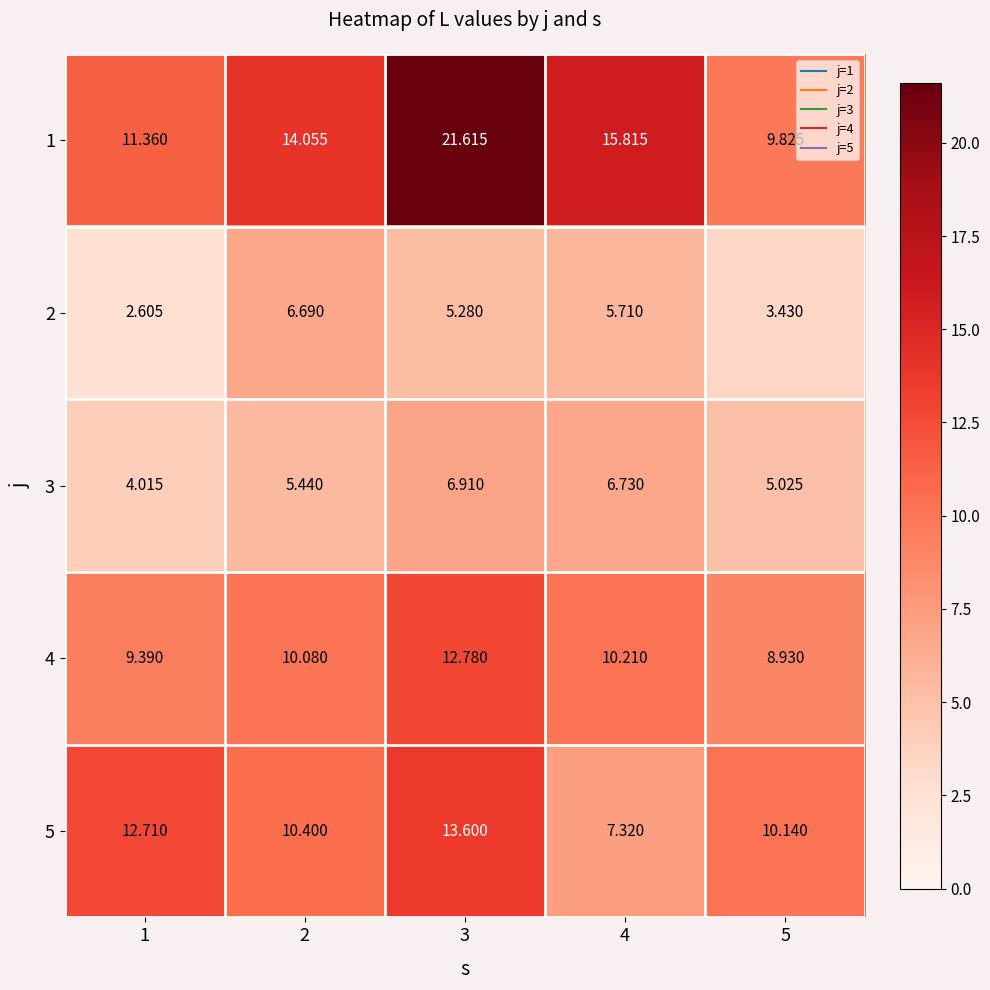

What is the total value across all series at 1?

40.1